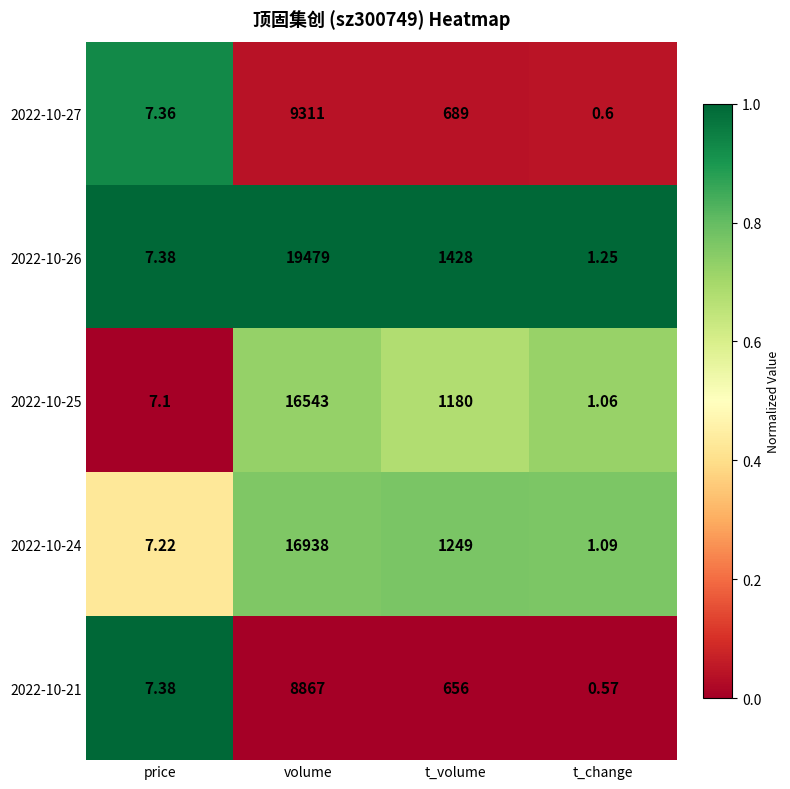

Rank the series by their maximum value, from lowest to highest.

2022-10-21, 2022-10-27, 2022-10-25, 2022-10-24, 2022-10-26